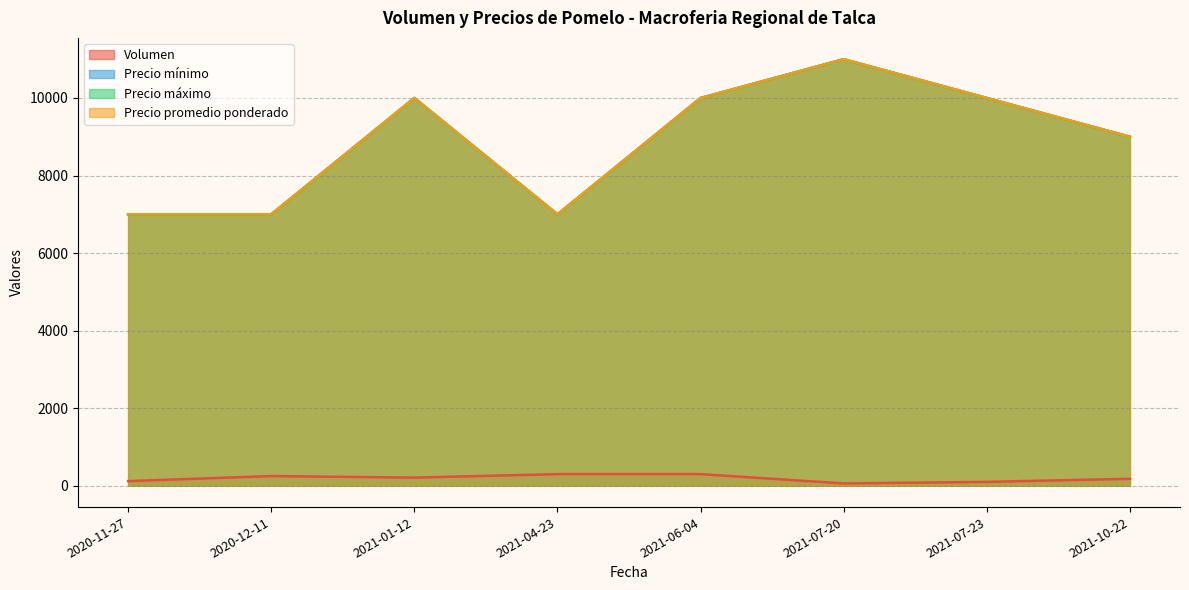

What is the value of the Precio máximo point at the 1st from the left?

7000